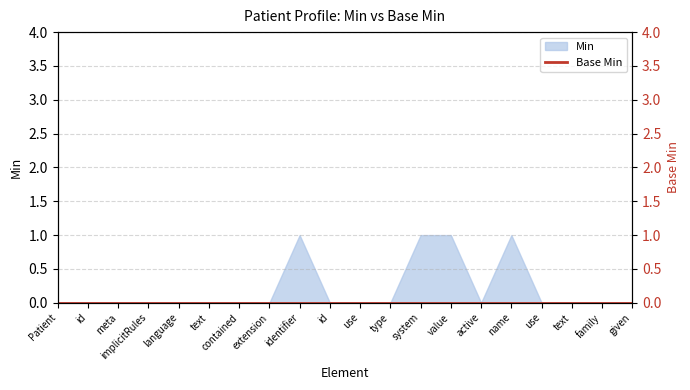

Which category has the lowest value across all series?

Patient